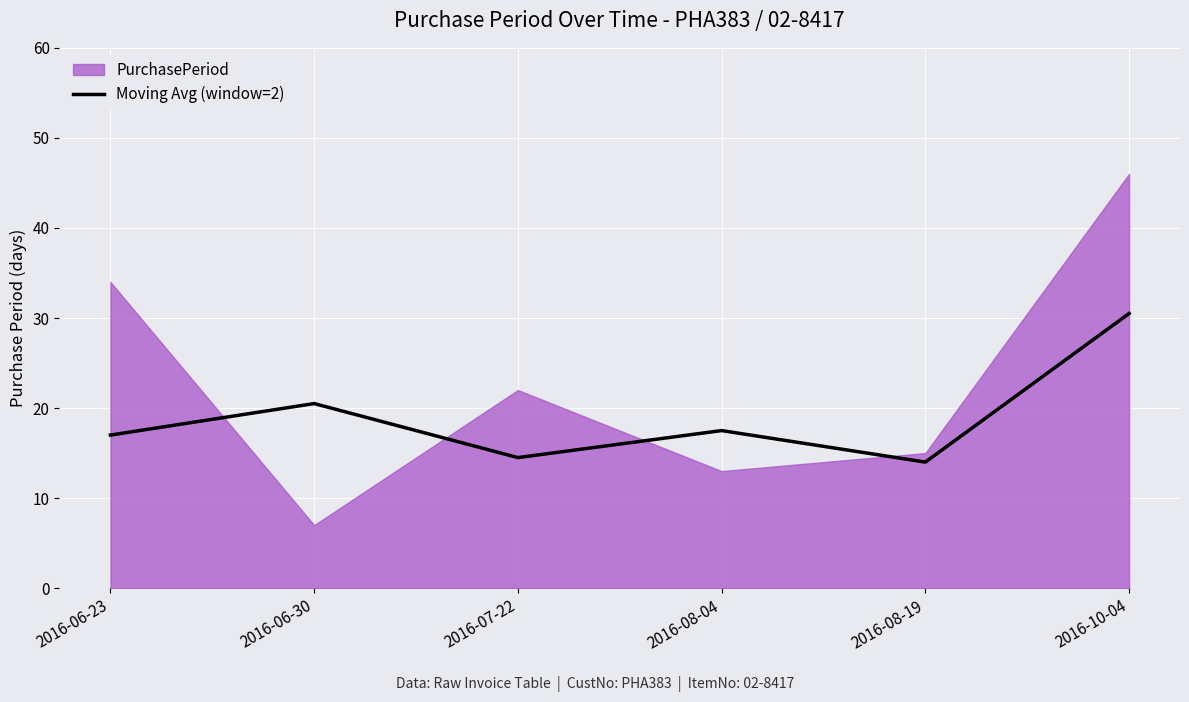

What is the highest value of the Moving Avg (window=2) series?

30.5